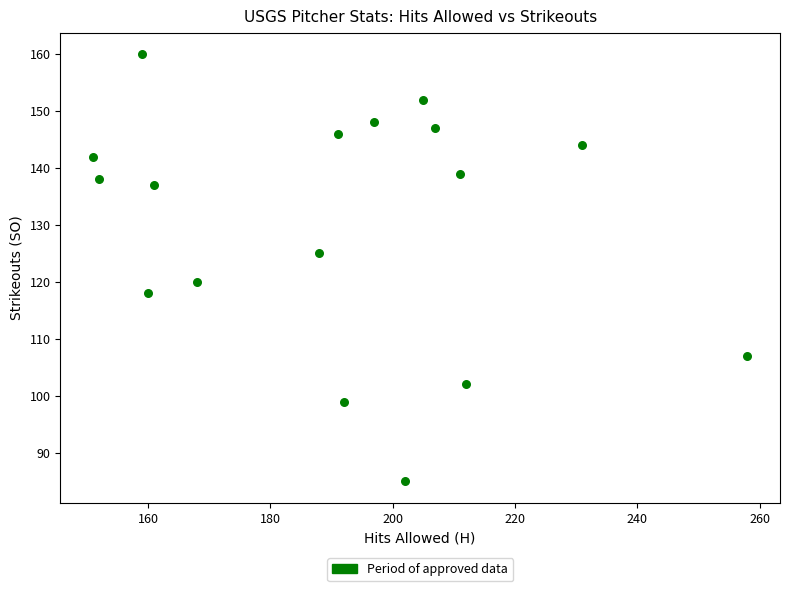

What Y value in the scatter plot is closest to 122?

120